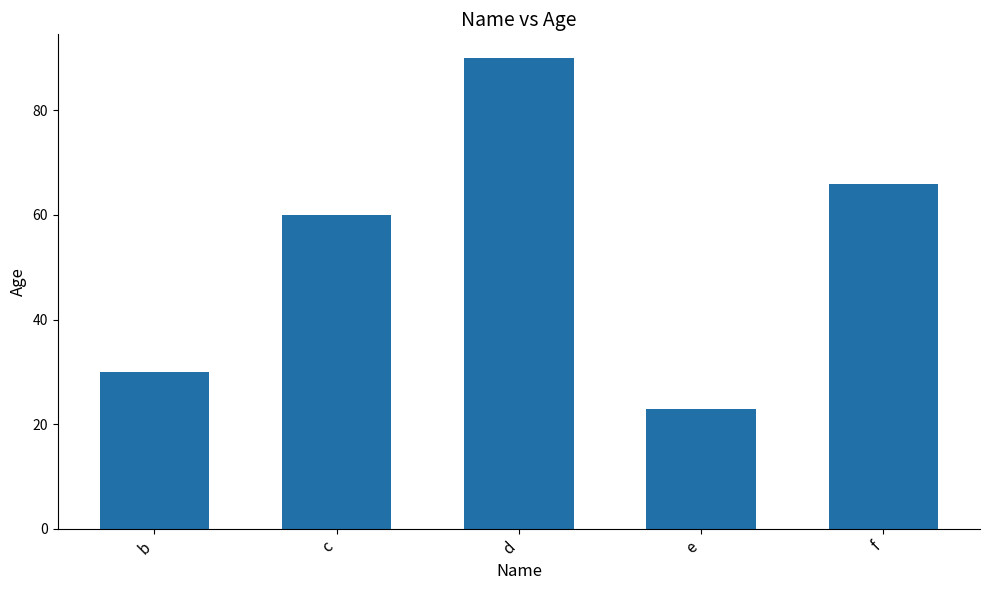

What is the average value?

54